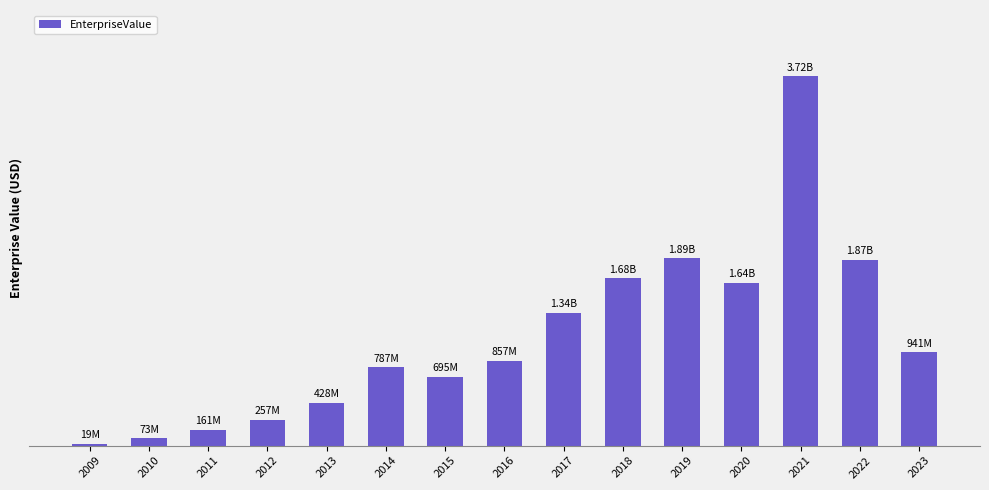

What is the greatest value displayed?

3720210000.0